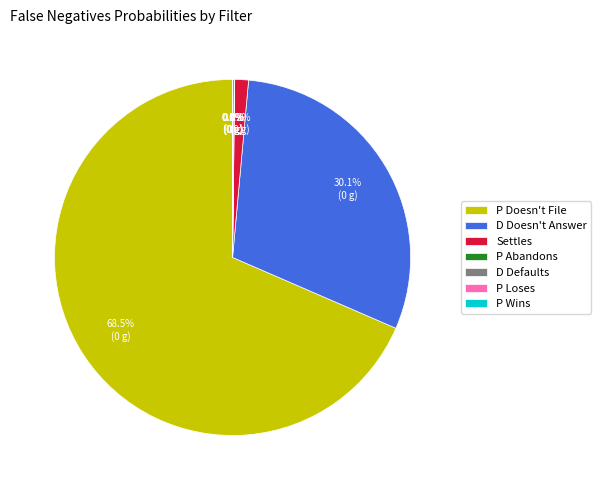

Is it true that Settles is 11% of the pie?

False